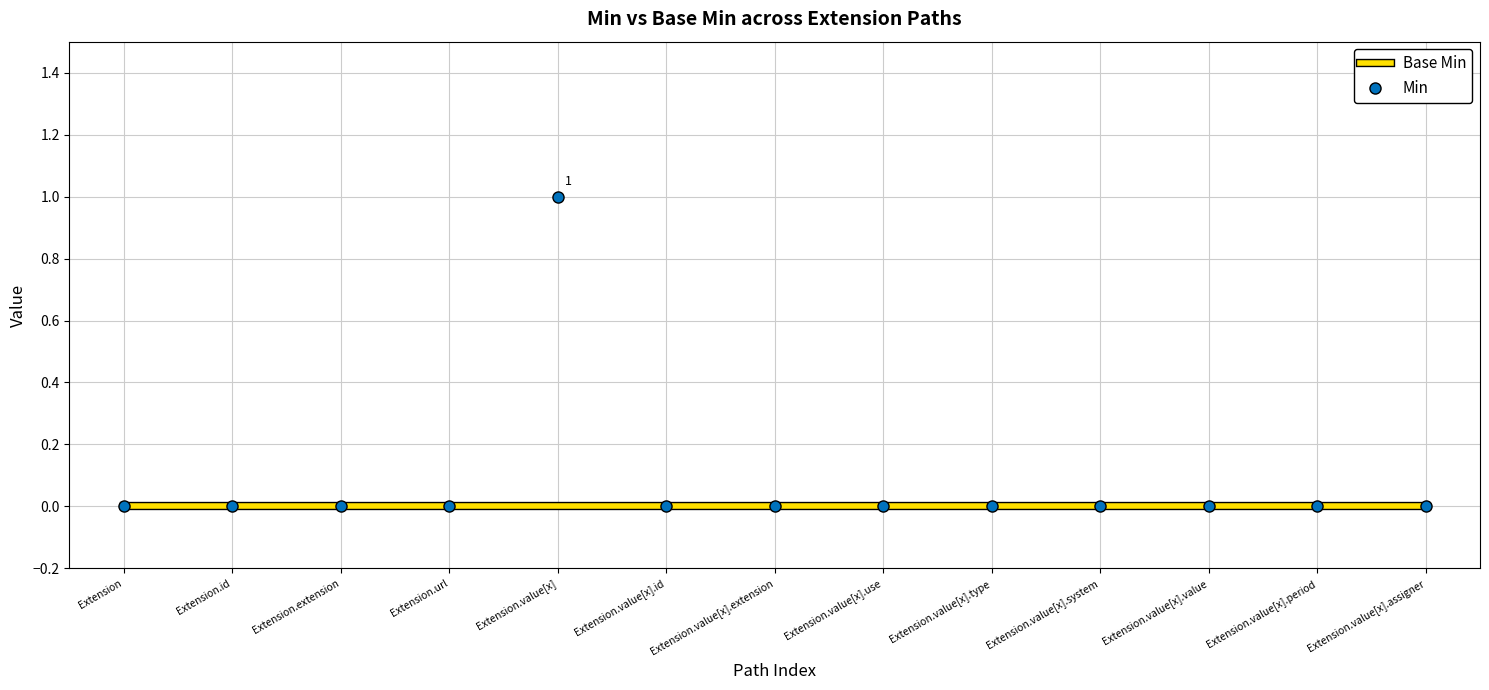

Which label corresponds to the largest value in the chart?

Extension.value[x]